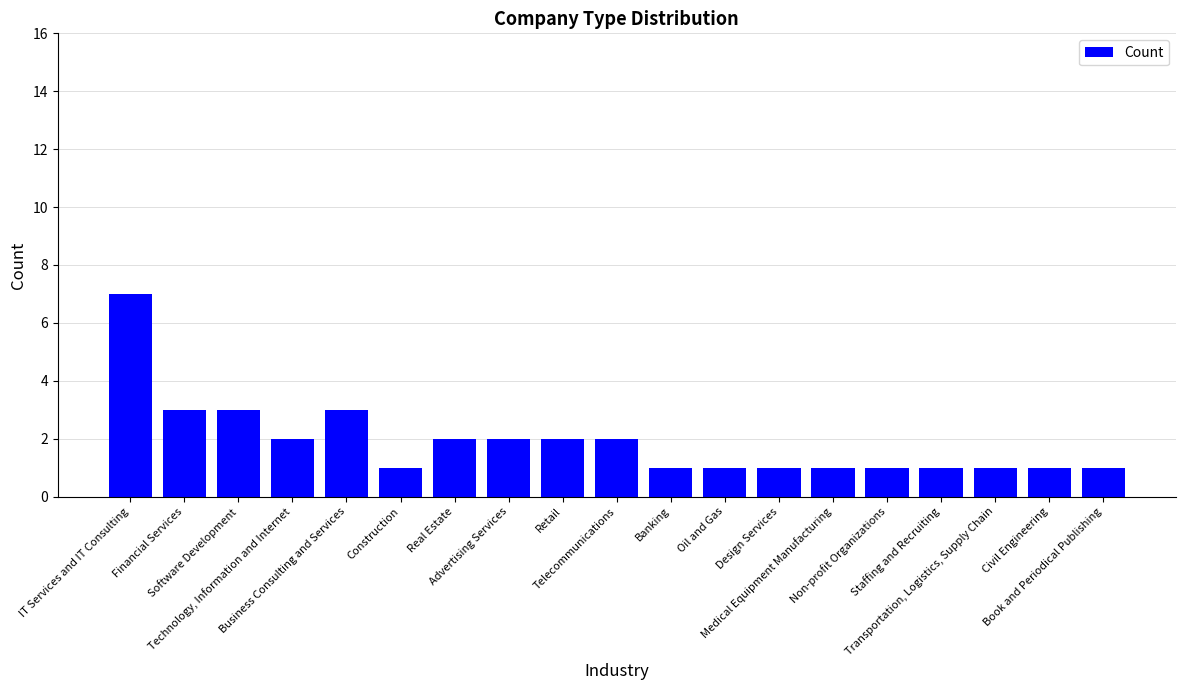

The value at Construction is 1. True or false?

True